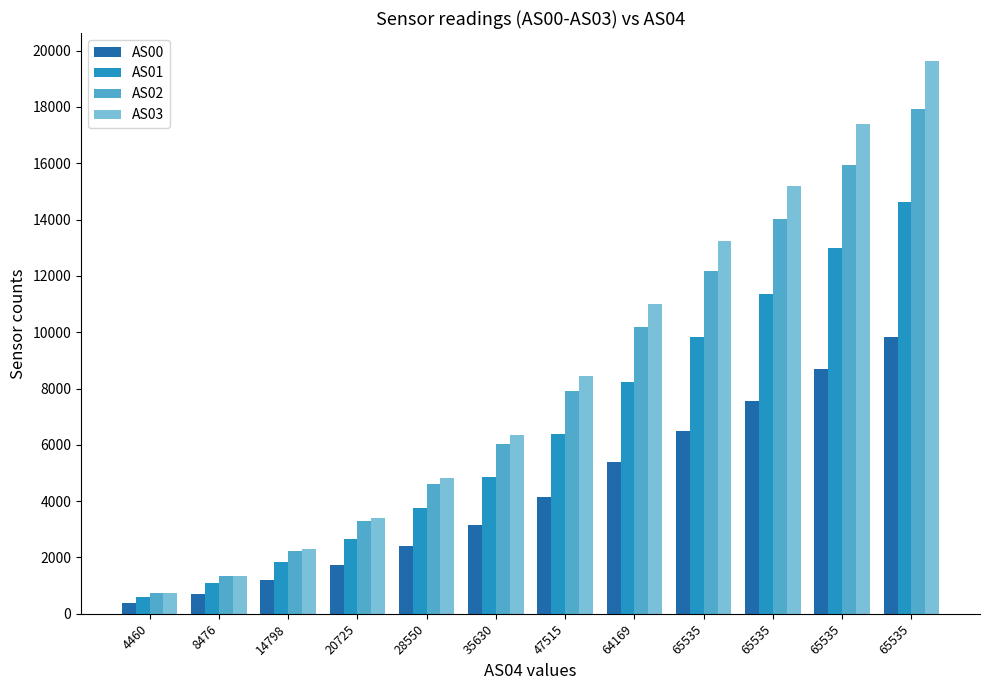

What are all the series names shown in the legend?

AS00, AS01, AS02, AS03